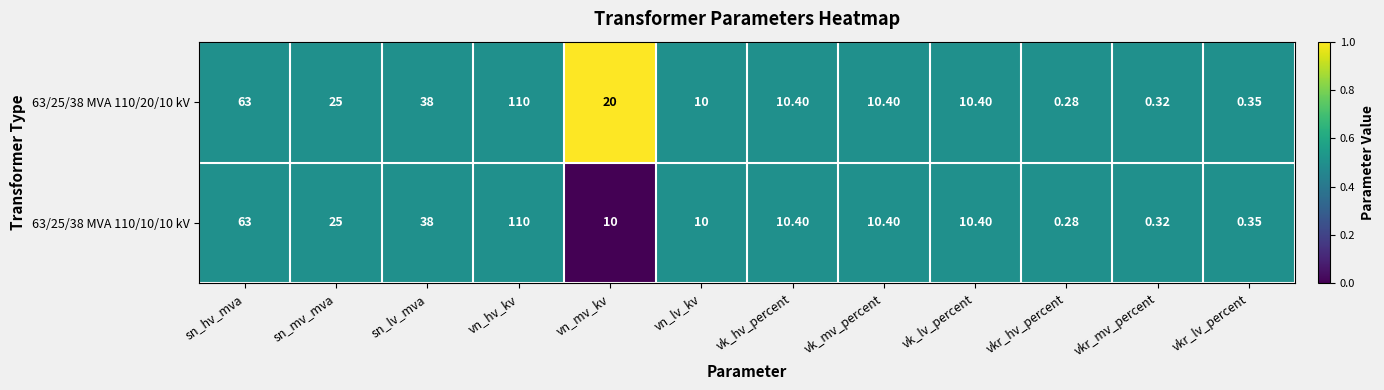

At which category is the sum across all series the highest?

vn_hv_kv